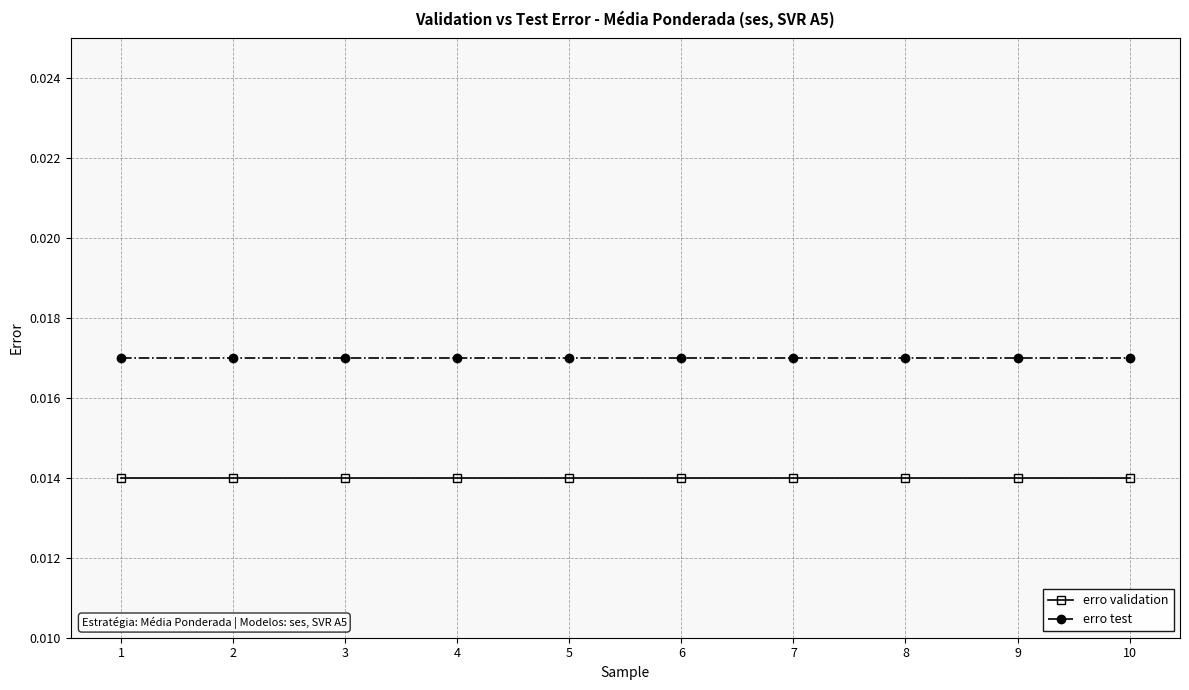

Which series has the largest total across all categories?

erro test